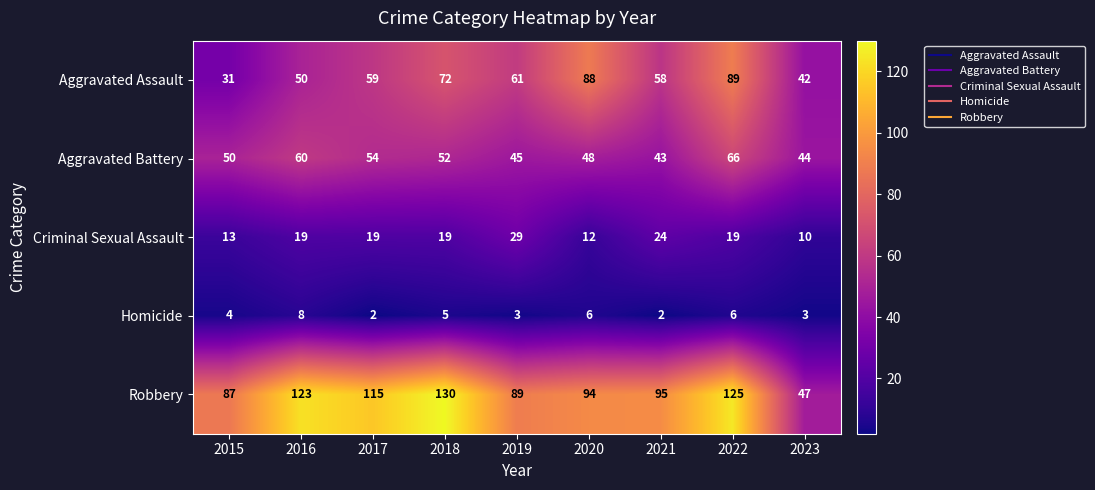

What value does the Homicide series have at 2023?

3